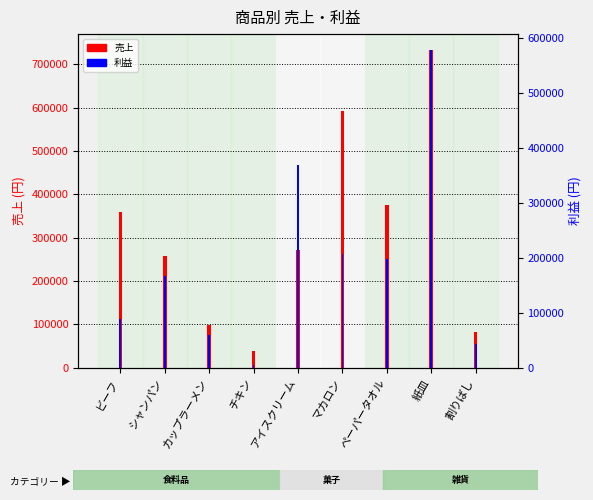

What is the value of the 利益 bar at the 4th from the left?

6064